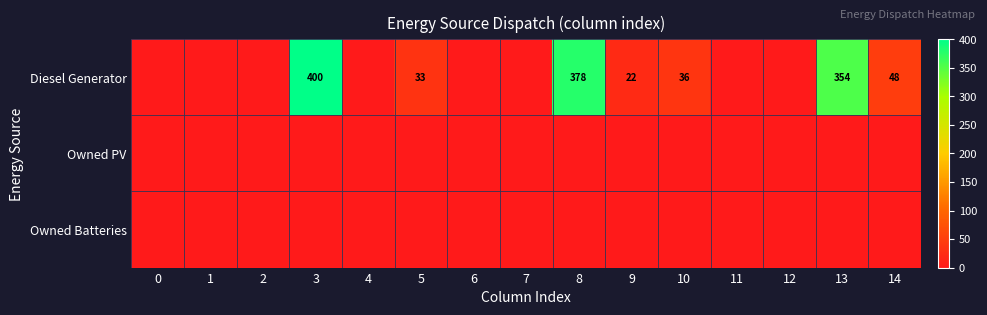

Which series changed the most between 5 and 7?

row_0